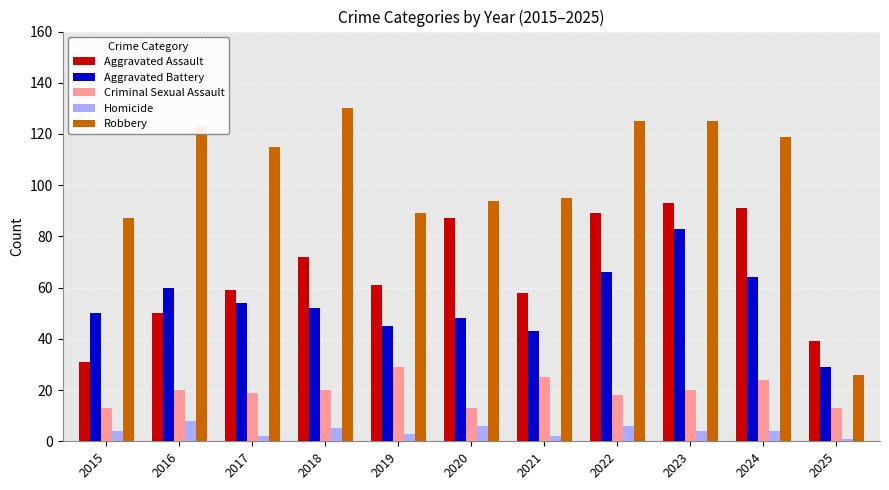

At which label does Aggravated Battery reach its peak?

2023